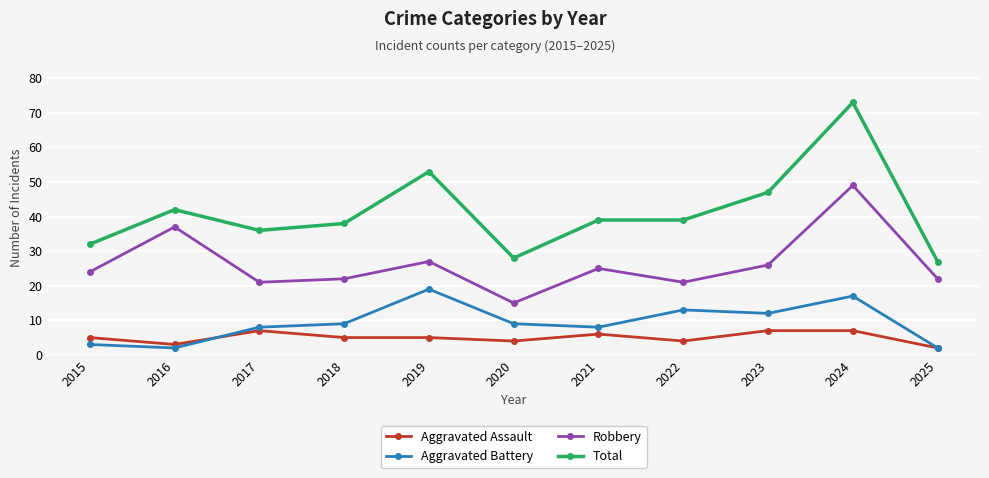

The value of Aggravated Assault at 2019 is 5. True or false?

True